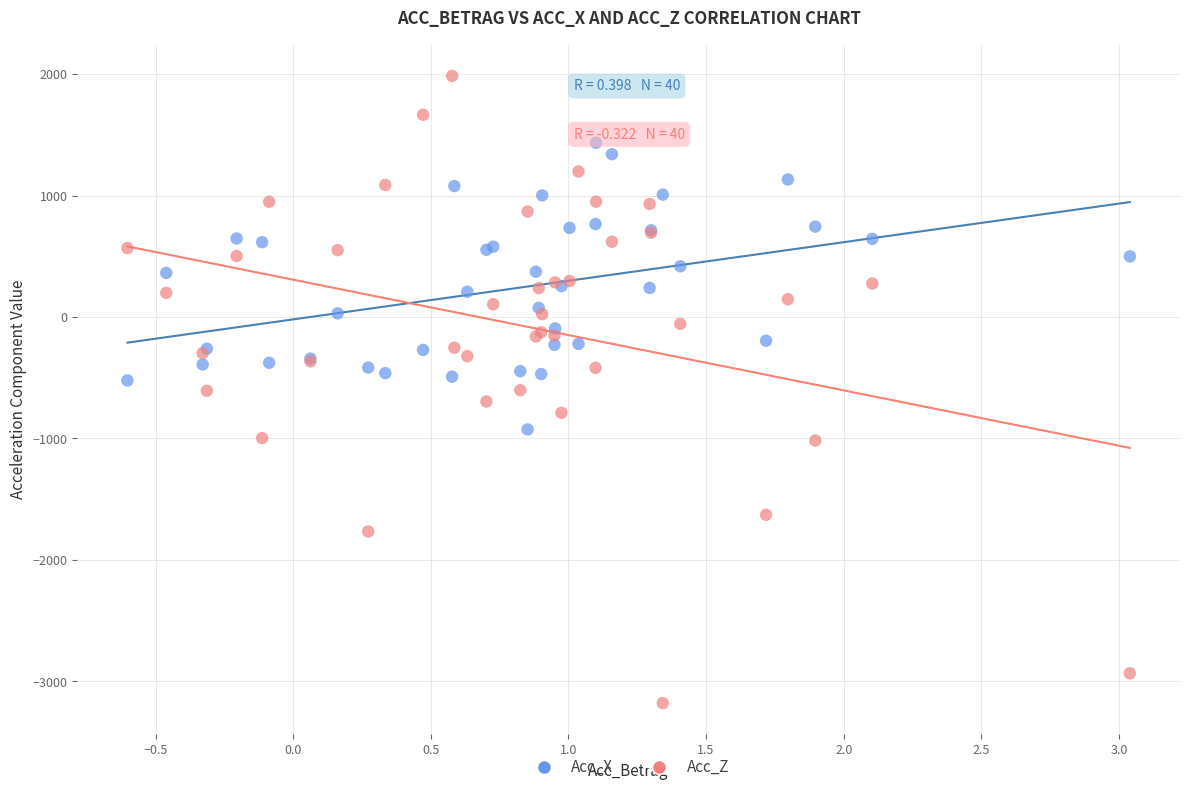

Which series contains the lowest Y value?

Acc_Z